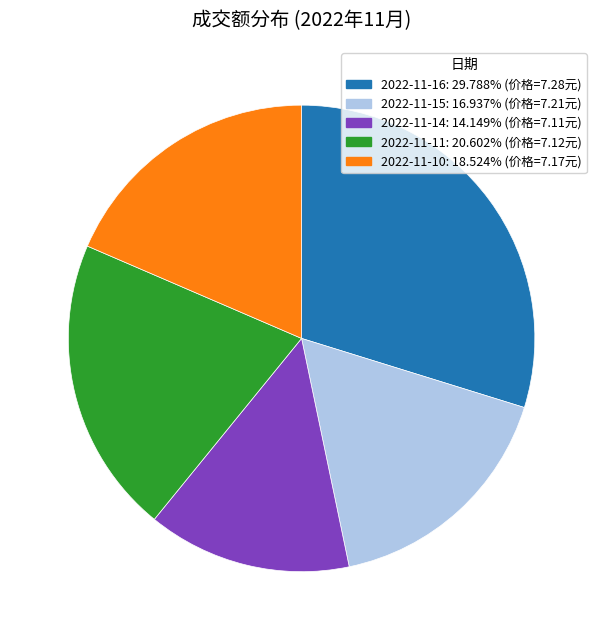

The 2022-11-10 slice represents 10% of the pie. True or false?

False